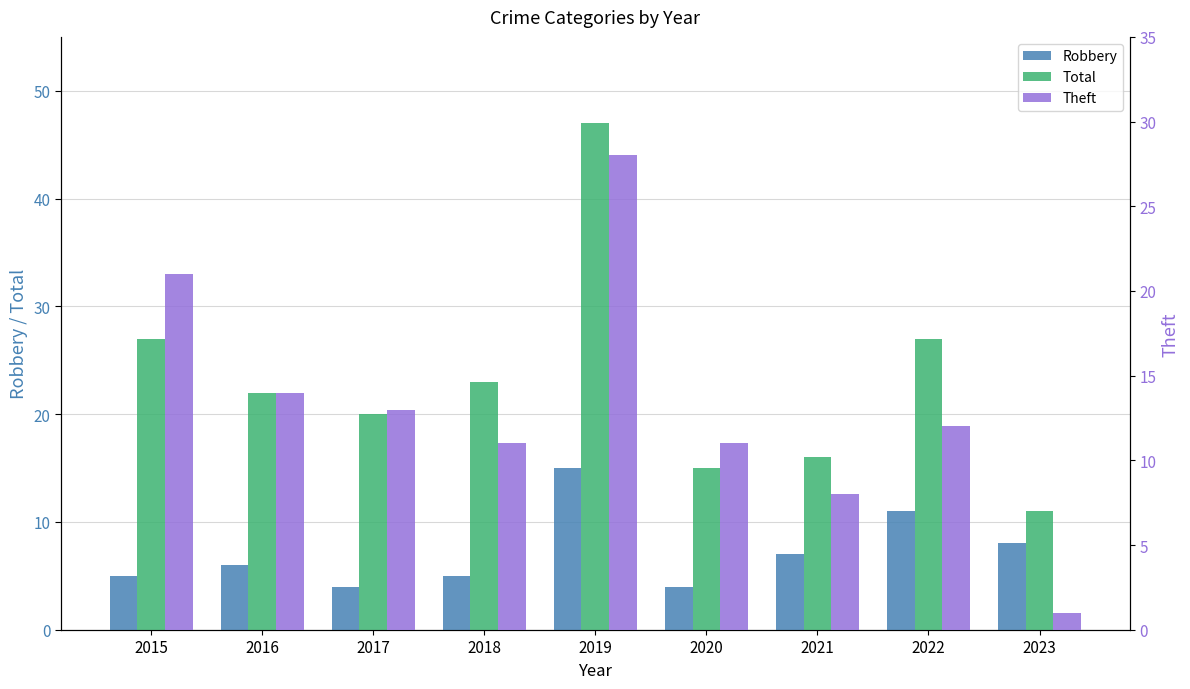

At which label is Theft closest to 14?

2016